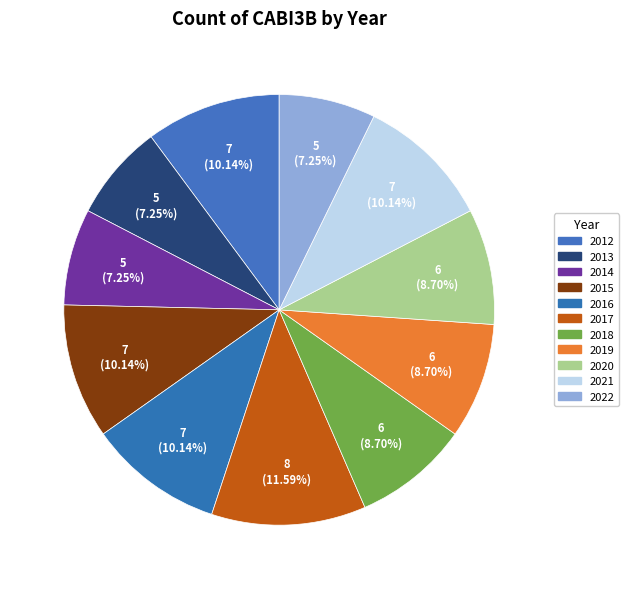

Is there any slice that represents more than half of the pie?

No